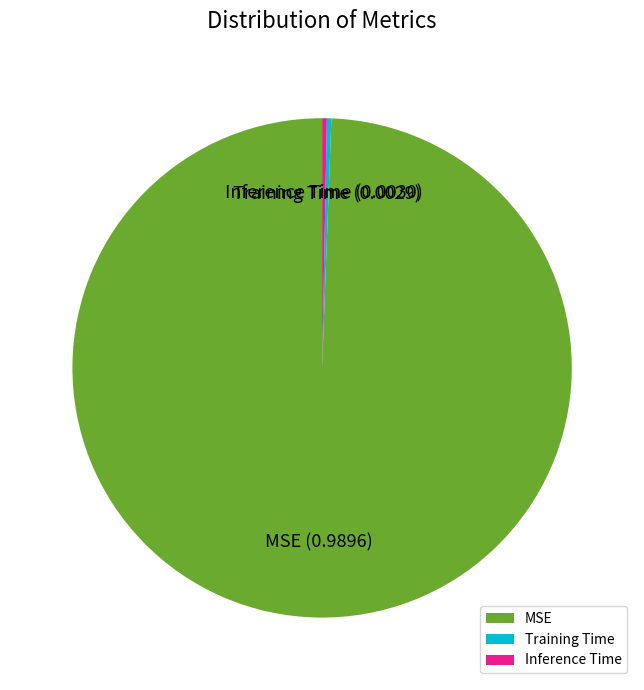

What is the largest slice in the pie chart?

MSE